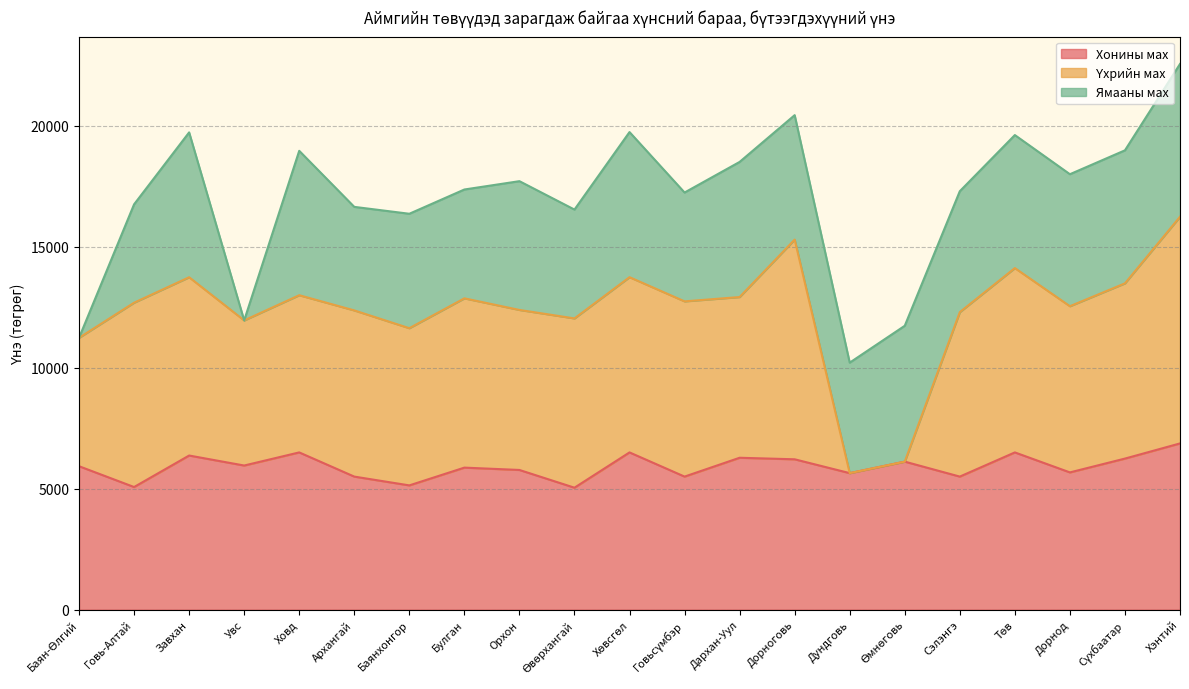

Reading left to right, extract all data points from this chart.

Хонины мах: 5929.3	5068.6	6371.2	5957.8	6500.0	5500.0	5136.3	5870.9	5774.2	5041.0	6500.0	5500.0	6278.9	6215.4	5643.6	6118.6	5500.0	6500.0	5673.5	6245.0	6871.5
Үхрийн мах: 5308.4	7622.0	7371.7	6000.0	6500.0	6871.5	6500.0	7000.0	6616.7	7000.0	7245.7	7245.7	6645.5	9083.1	0.0	0.0	6800.0	7622.0	6871.5	7245.7	9372.5
Ямааны мах: 0.0	4067.0	5989.6	0.0	5970.3	4281.4	4731.5	4500.0	5324.5	4500.0	6000.0	4500.0	5586.7	5146.4	4567.9	5618.0	5000.0	5500.0	5457.8	5500.0	6317.5